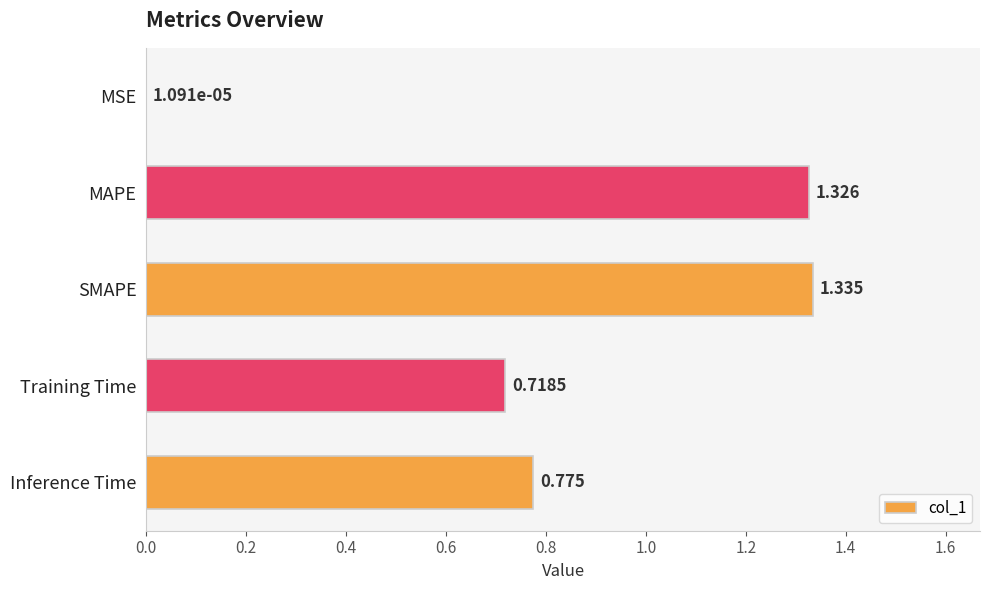

Which category has the highest value across all series?

SMAPE